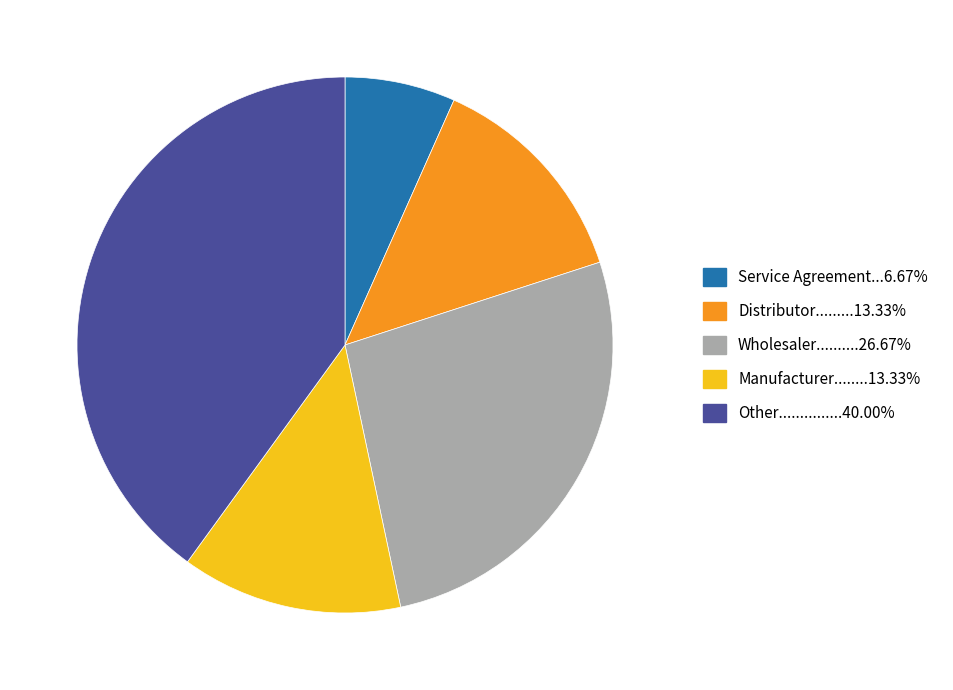

Does any single category account for the majority?

No